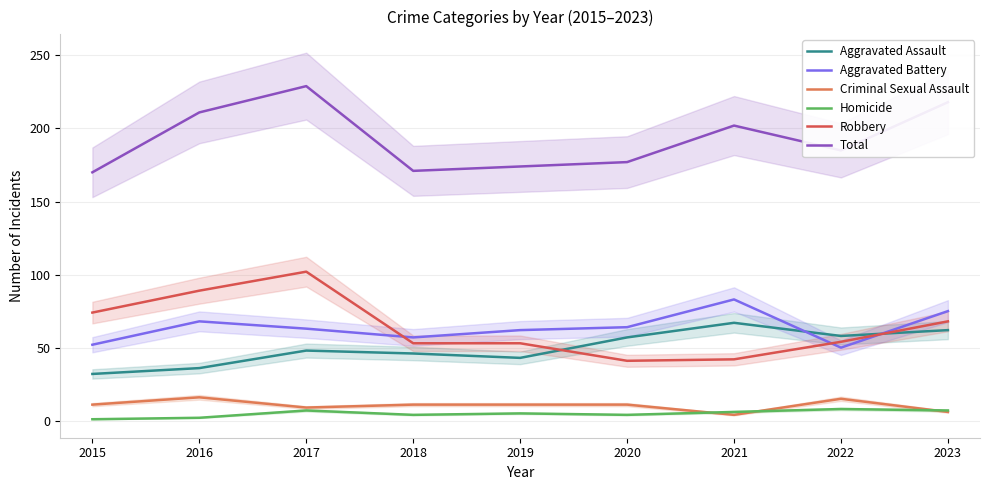

What is the spread (max minus min) of values at 2018?

167